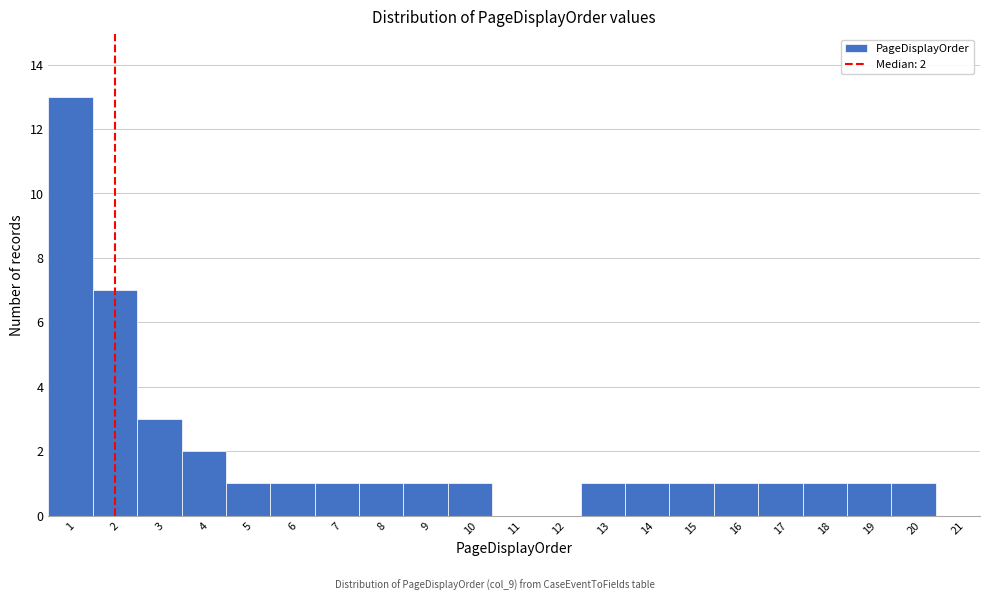

Reading left to right, list all the values displayed in this chart.

1=13	2=7	3=3	4=2	5=1	6=1	7=1	8=1	9=1	10=1	11=0	12=0	13=1	14=1	15=1	16=1	17=1	18=1	19=1	20=1	21=0